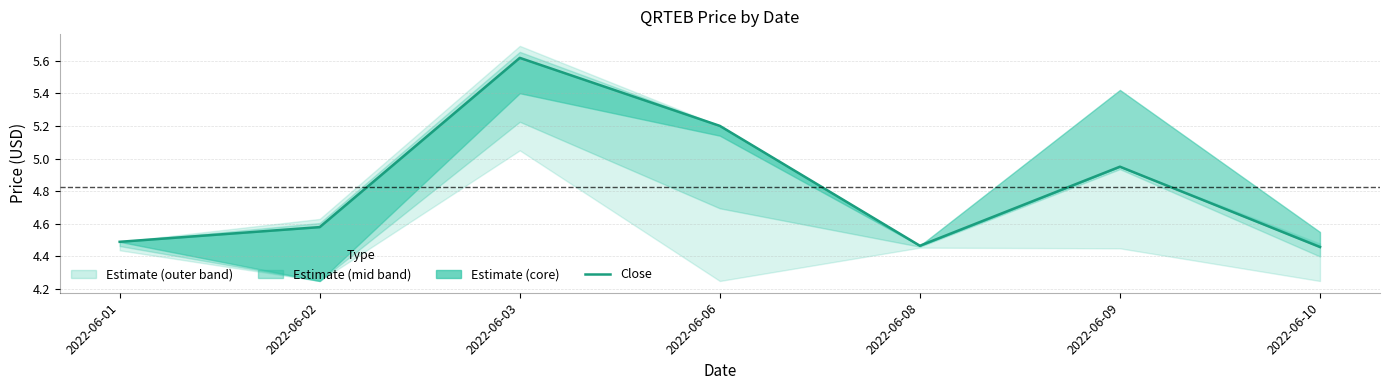

What is the maximum value shown in the chart?

5.6